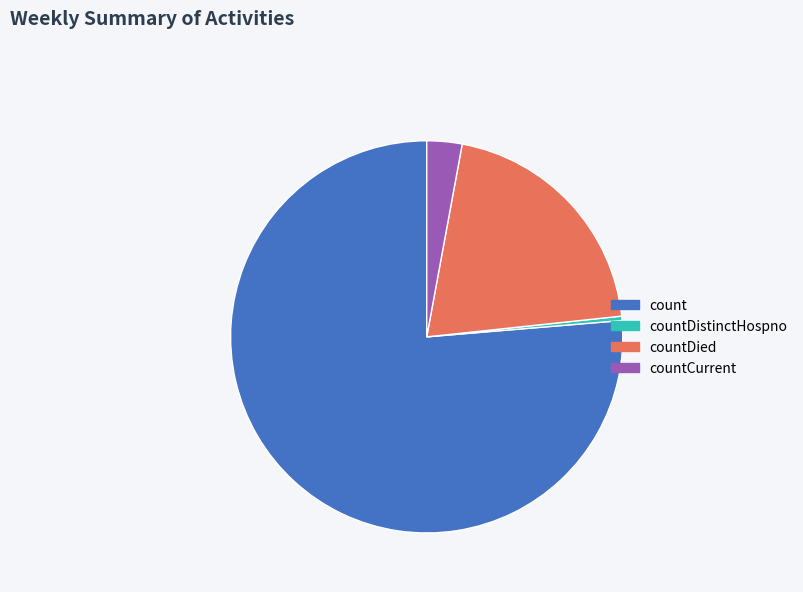

Which category has the smallest portion of the pie?

countDistinctHospno